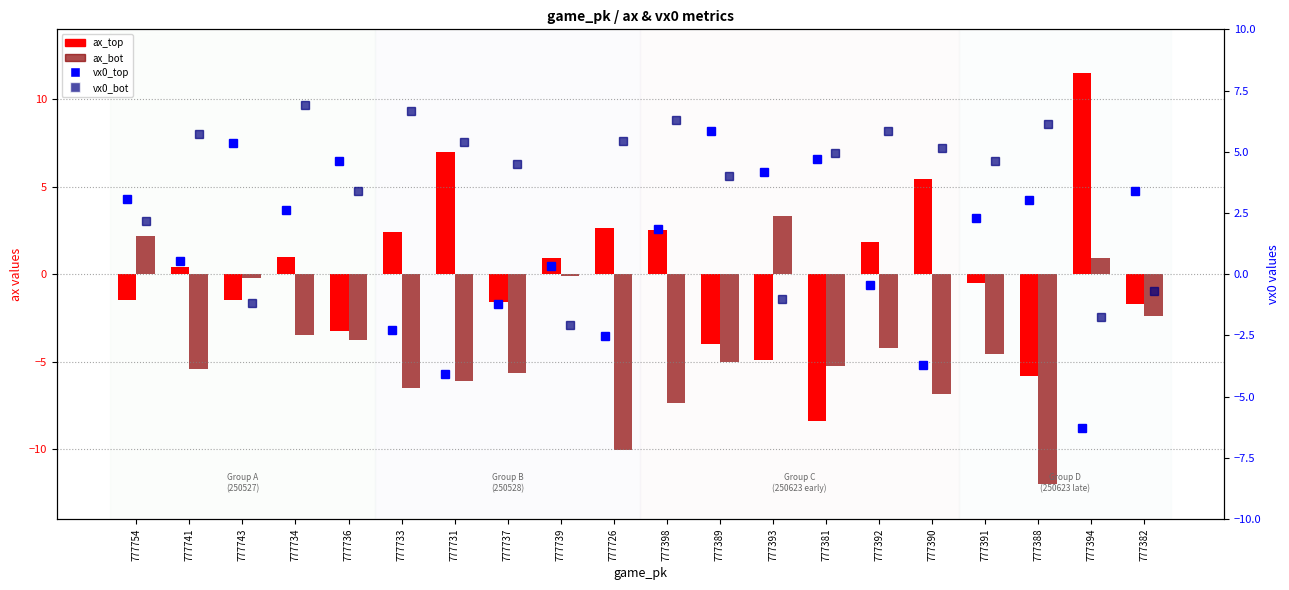

Rank the categories by ax_top value from highest to lowest.

777394, 777731, 777390, 777726, 777398, 777733, 777392, 777734, 777739, 777741, 777391, 777754, 777743, 777737, 777382, 777736, 777389, 777393, 777388, 777381